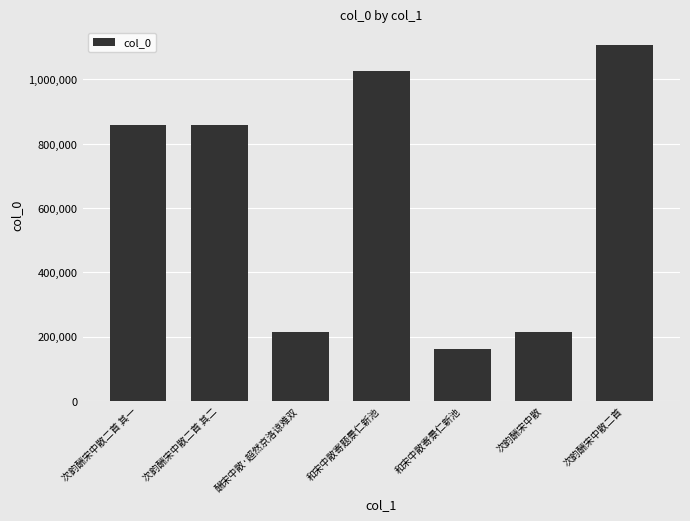

The value at 酬宋中散·超然京洛谅难双 is 215517. True or false?

True